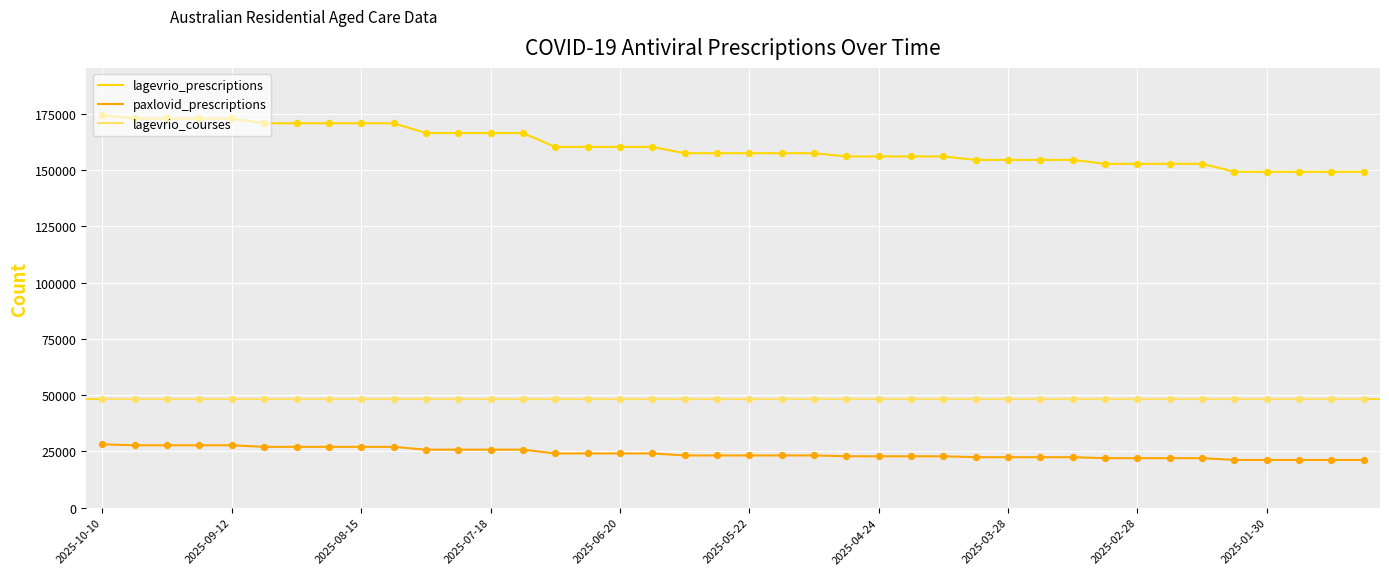

Which series has the largest total across all categories?

lagevrio_prescriptions